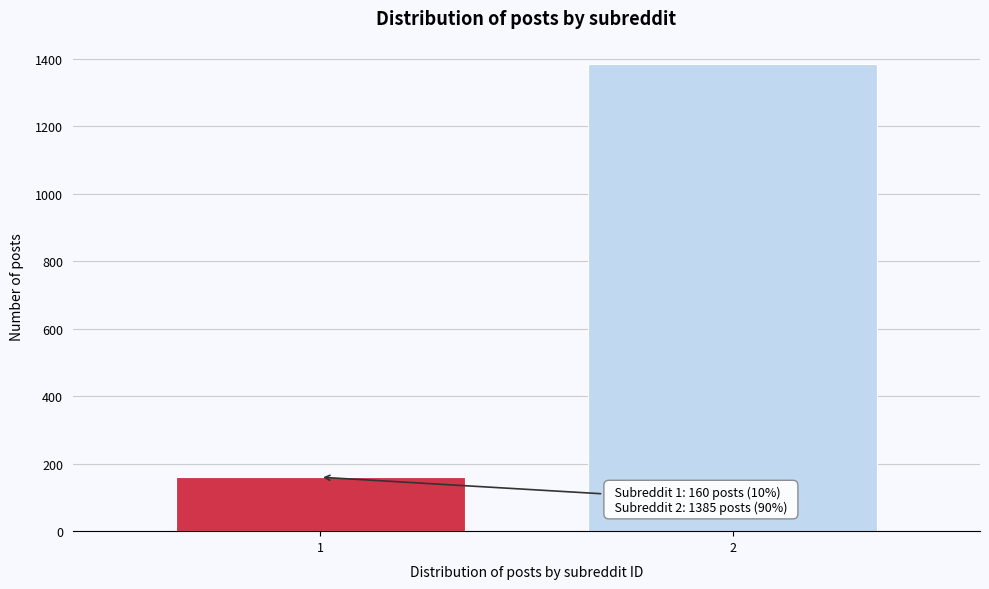

Reading left to right, what are all the values shown in this chart?

1=160	2=1385